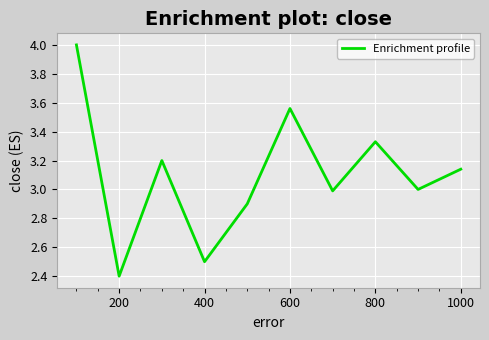

What is the minimum value shown in the chart?

2.4